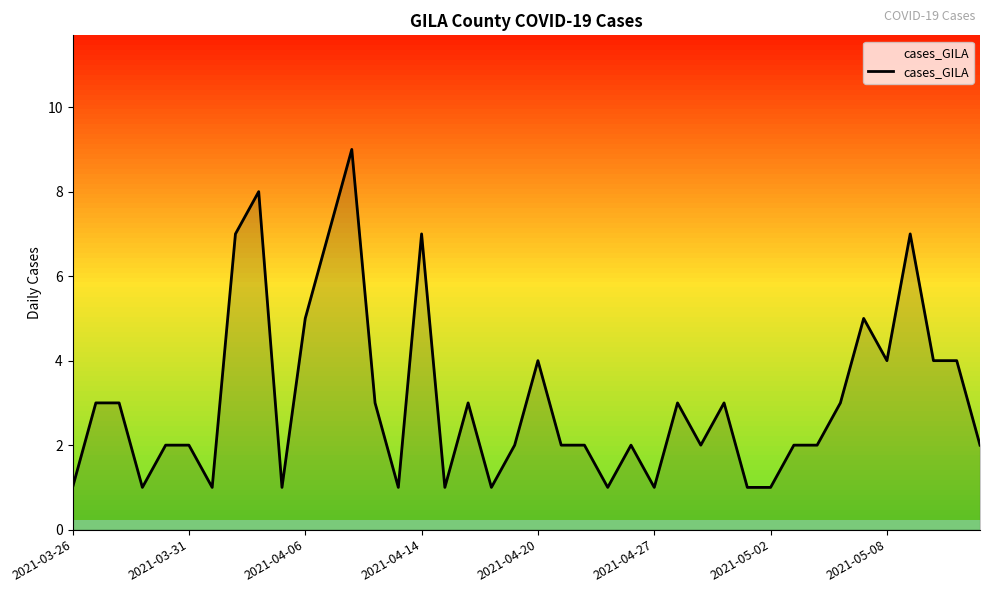

Does the chart have visible grid lines?

No